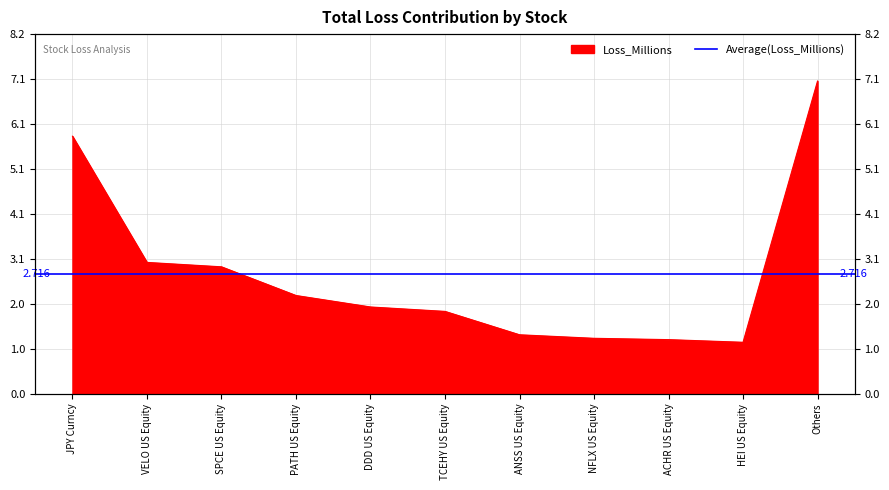

Approximately how many times larger is the value at VELO US Equity compared to ANSS US Equity?

2.2